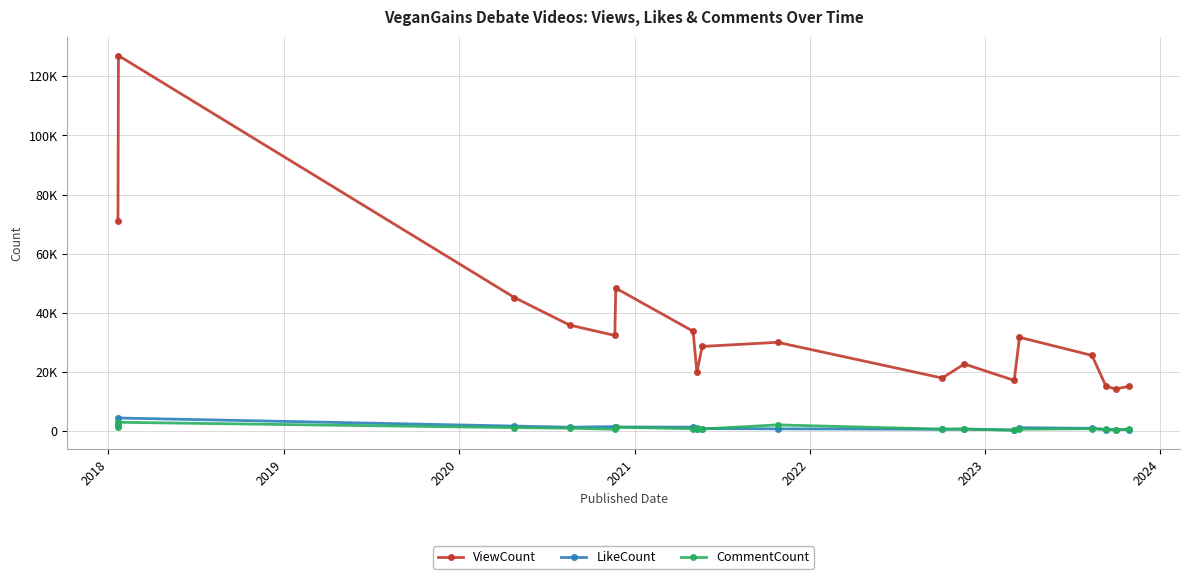

At which category is the sum across all series the highest?

2018